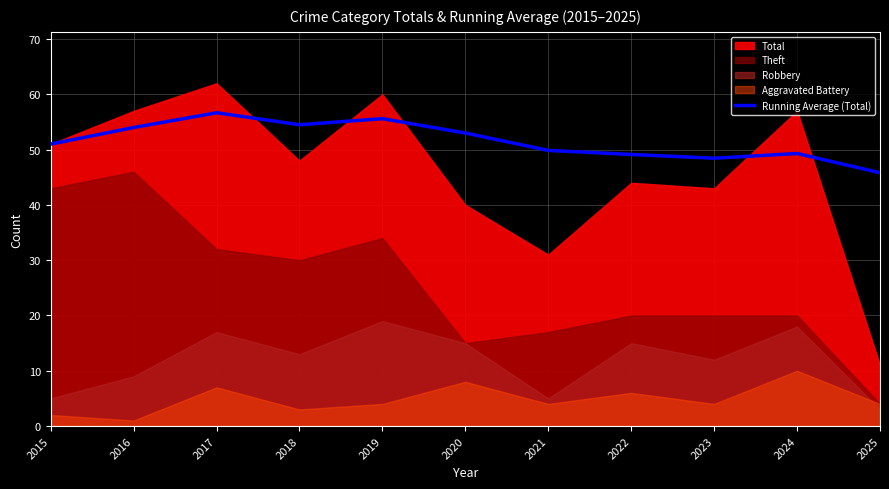

Is it true that the value at 2022 is 70.6?

False